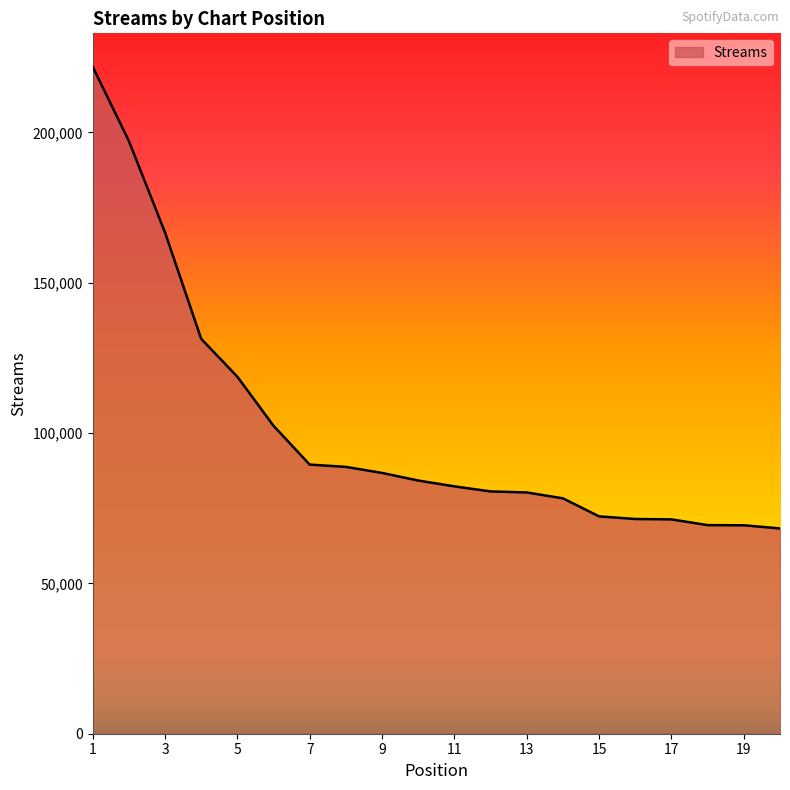

What is the difference between the maximum and minimum values?

153588